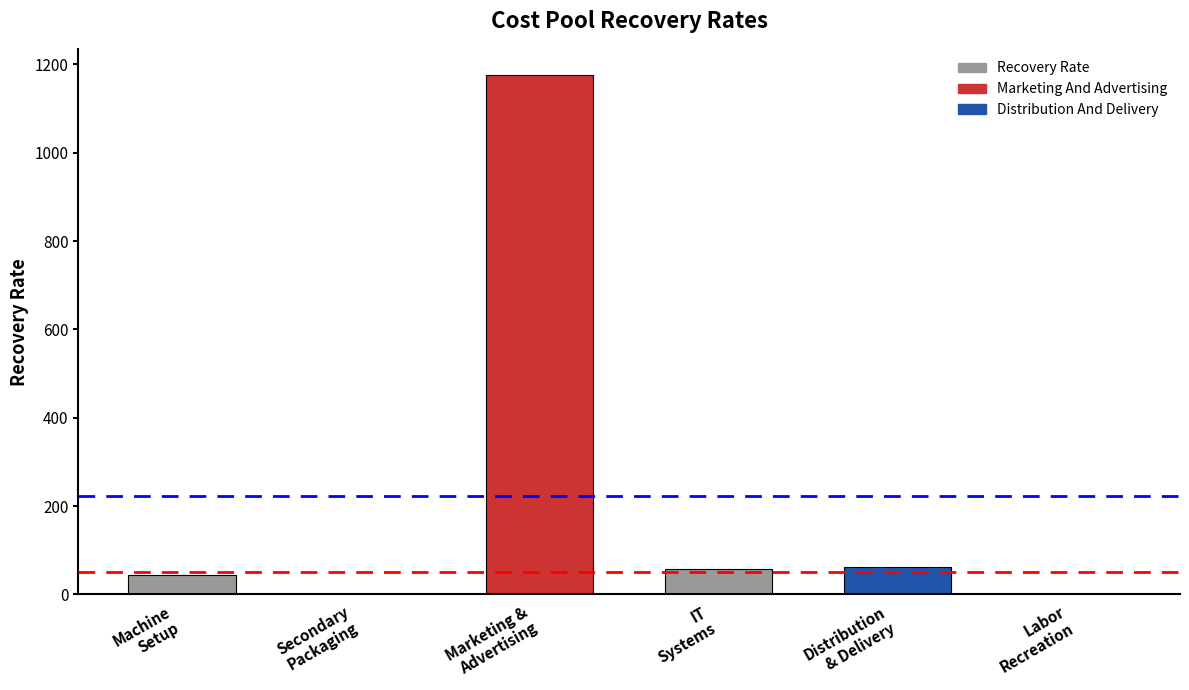

At which label does the data first exceed 56?

Marketing &
Advertising